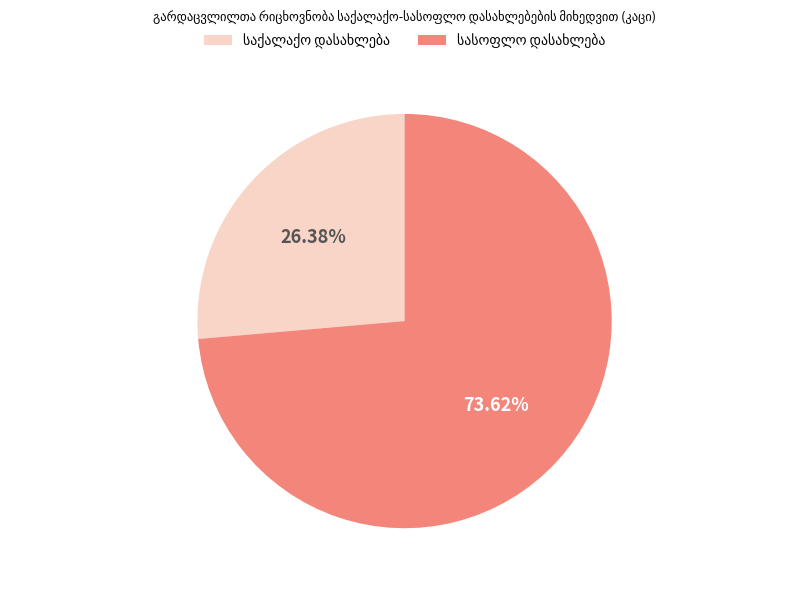

Is there a majority slice in this chart?

Yes